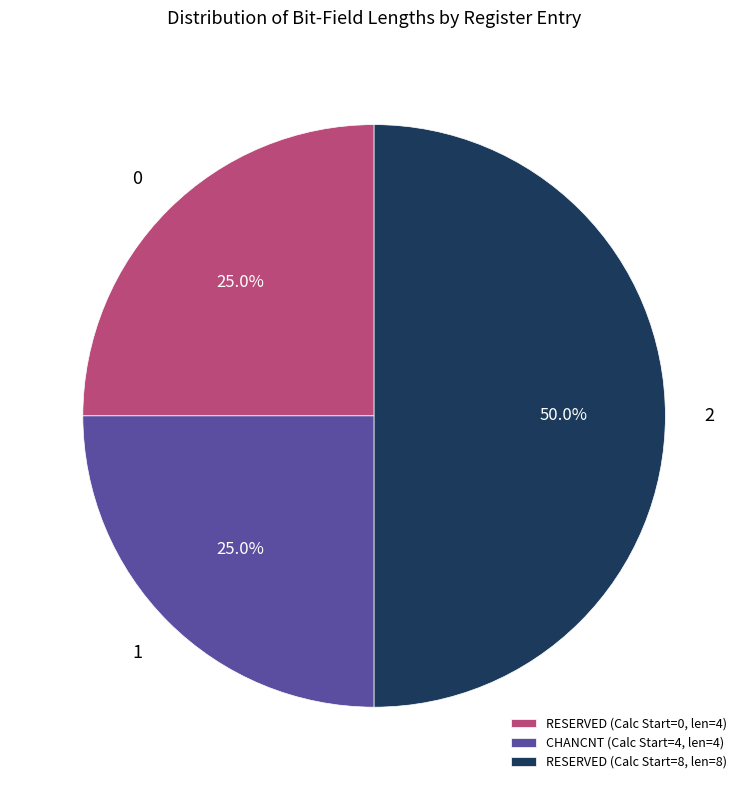

Count the number of slices in the pie.

3